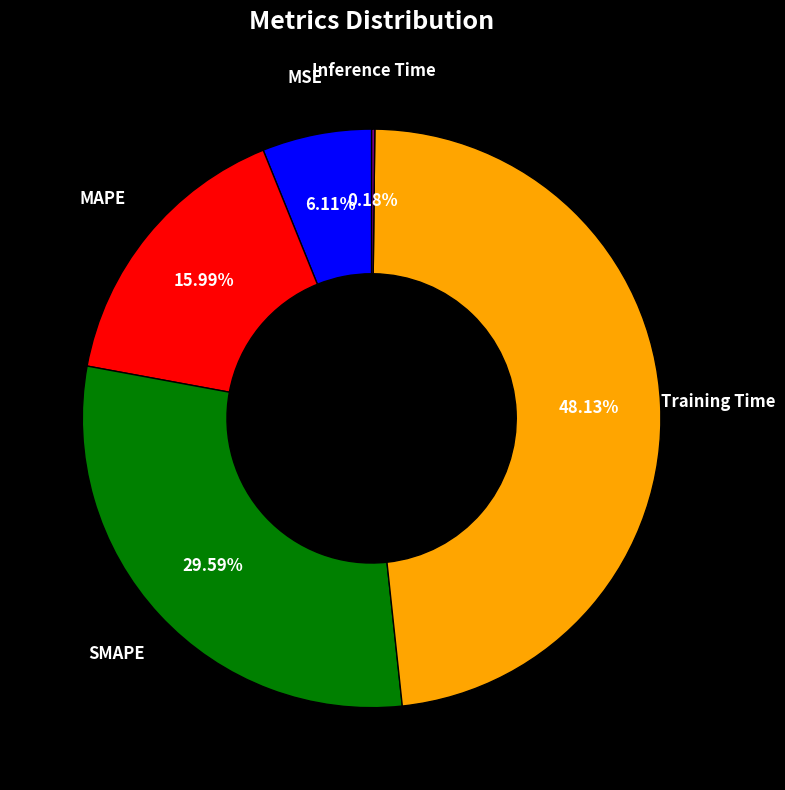

Is there any slice that represents more than half of the pie?

No